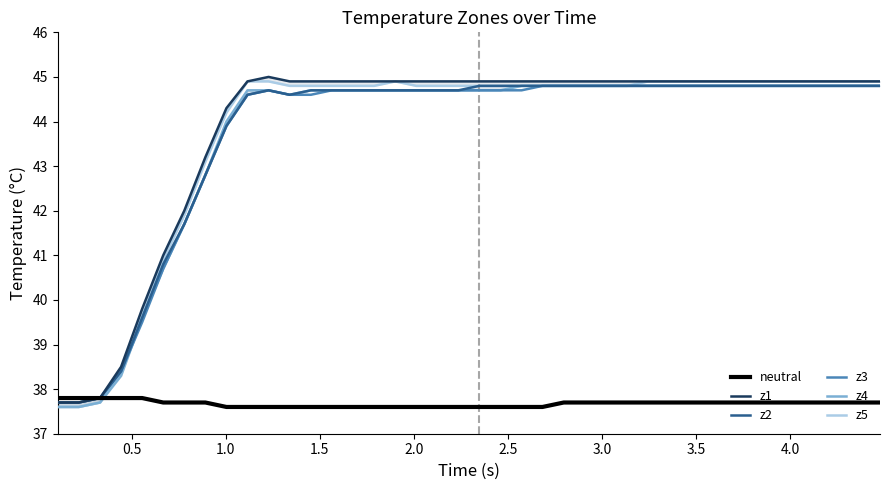

True or false: z1 has more than 1 interior local peaks.

False